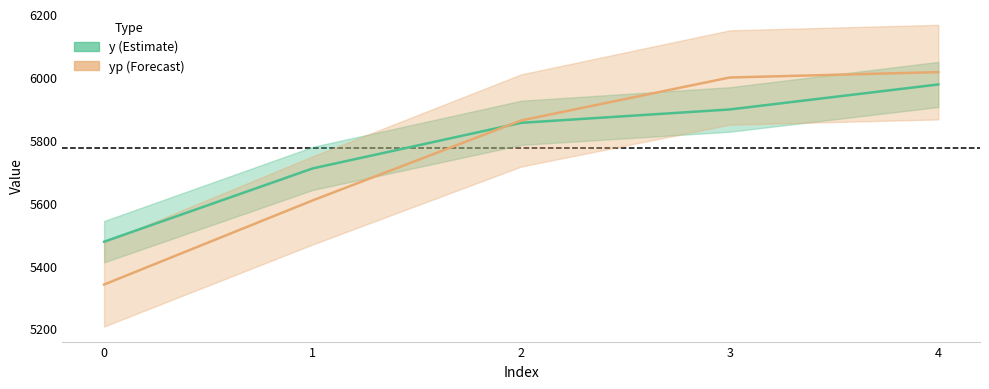

Is the value of y (centre) at 3 greater than the value of yp (centre) at 3?

No